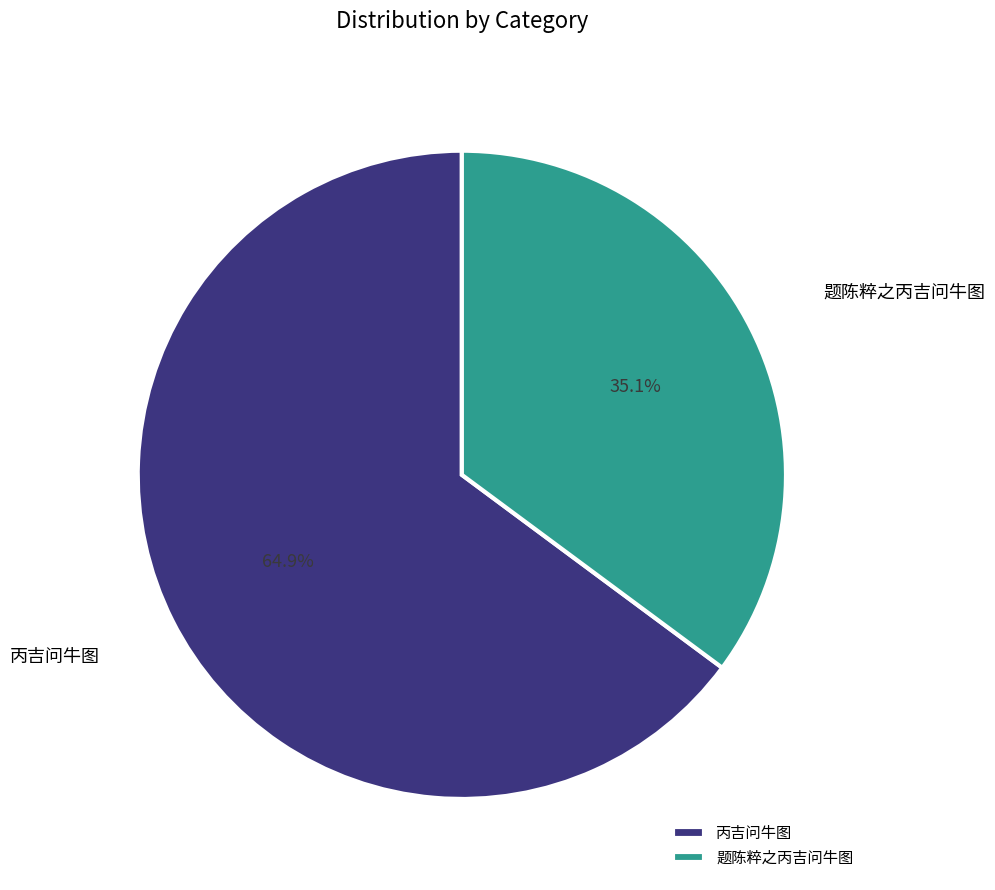

How many slices are in this pie chart?

2